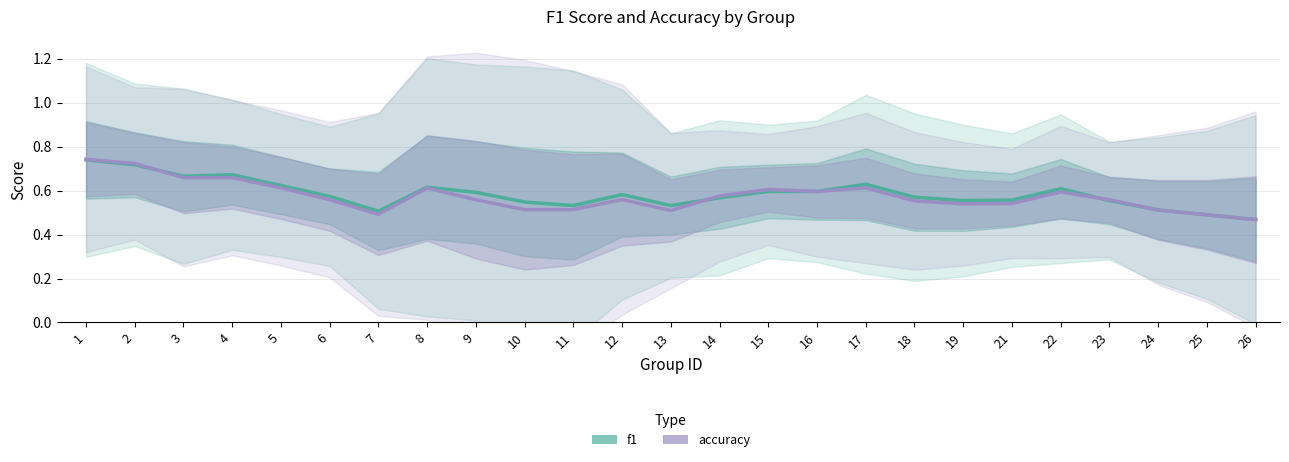

True or false: f1 has more than 0 points higher than both neighbors.

True